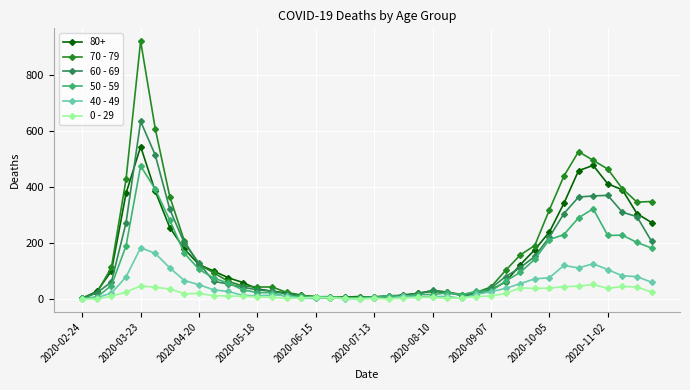

List the series in order of their peak value, lowest first.

0 - 29, 40 - 49, 50 - 59, 80+, 60 - 69, 70 - 79